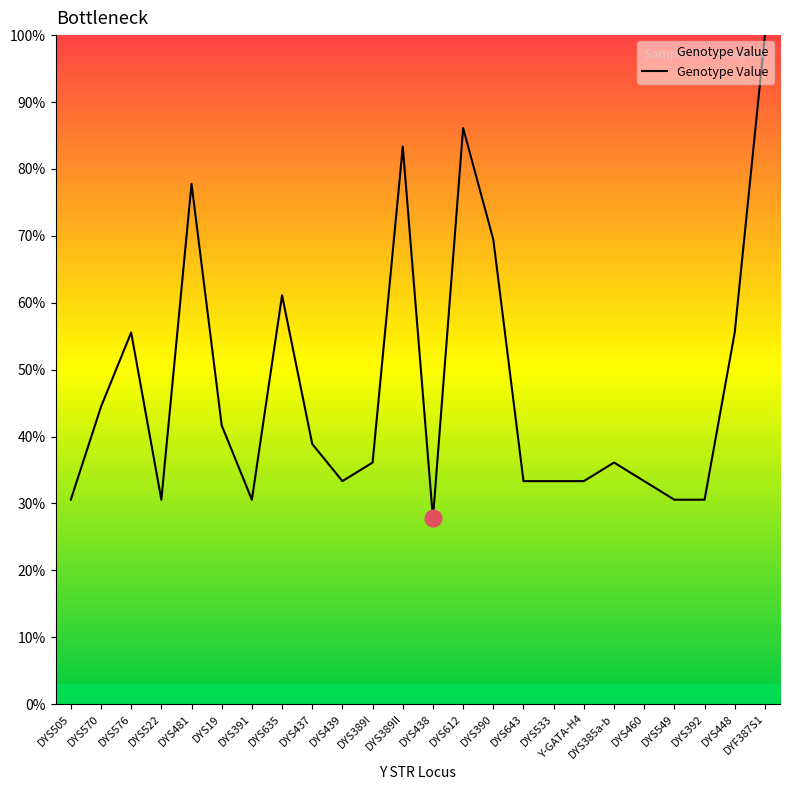

Read the value at DYS481.

77.8